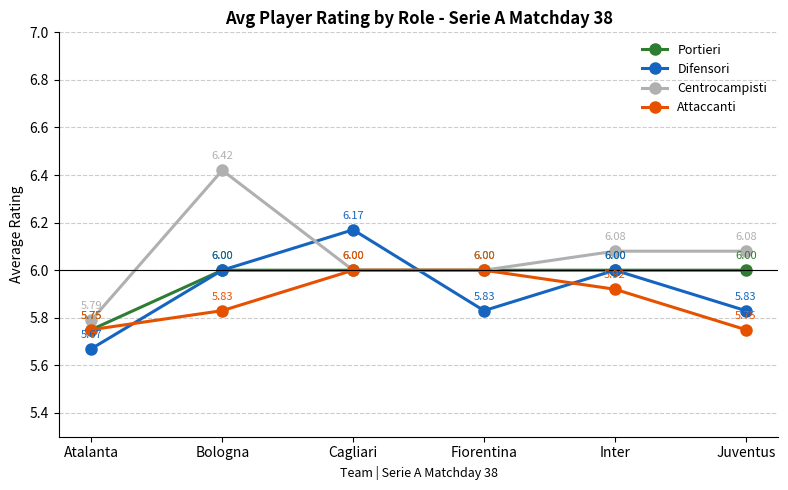

True or false: Portieri has more than 2 interior local peaks.

False